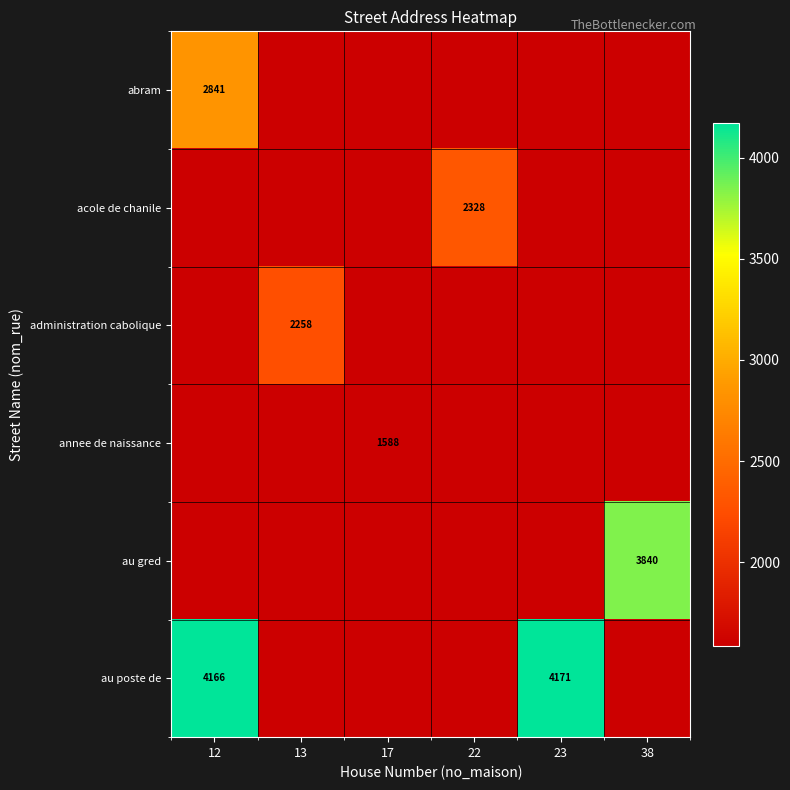

The au poste de series shows 4166 at 12. True or false?

True